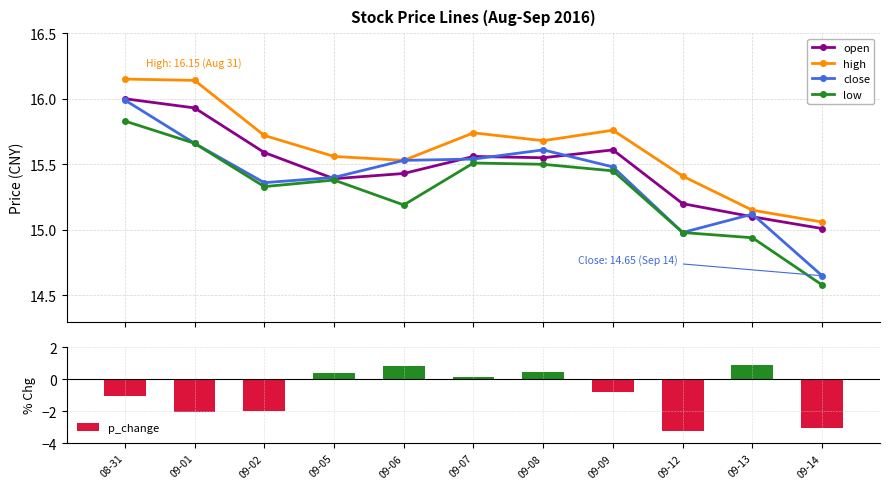

Is it true that high equals 15.8 at 09-09?

True